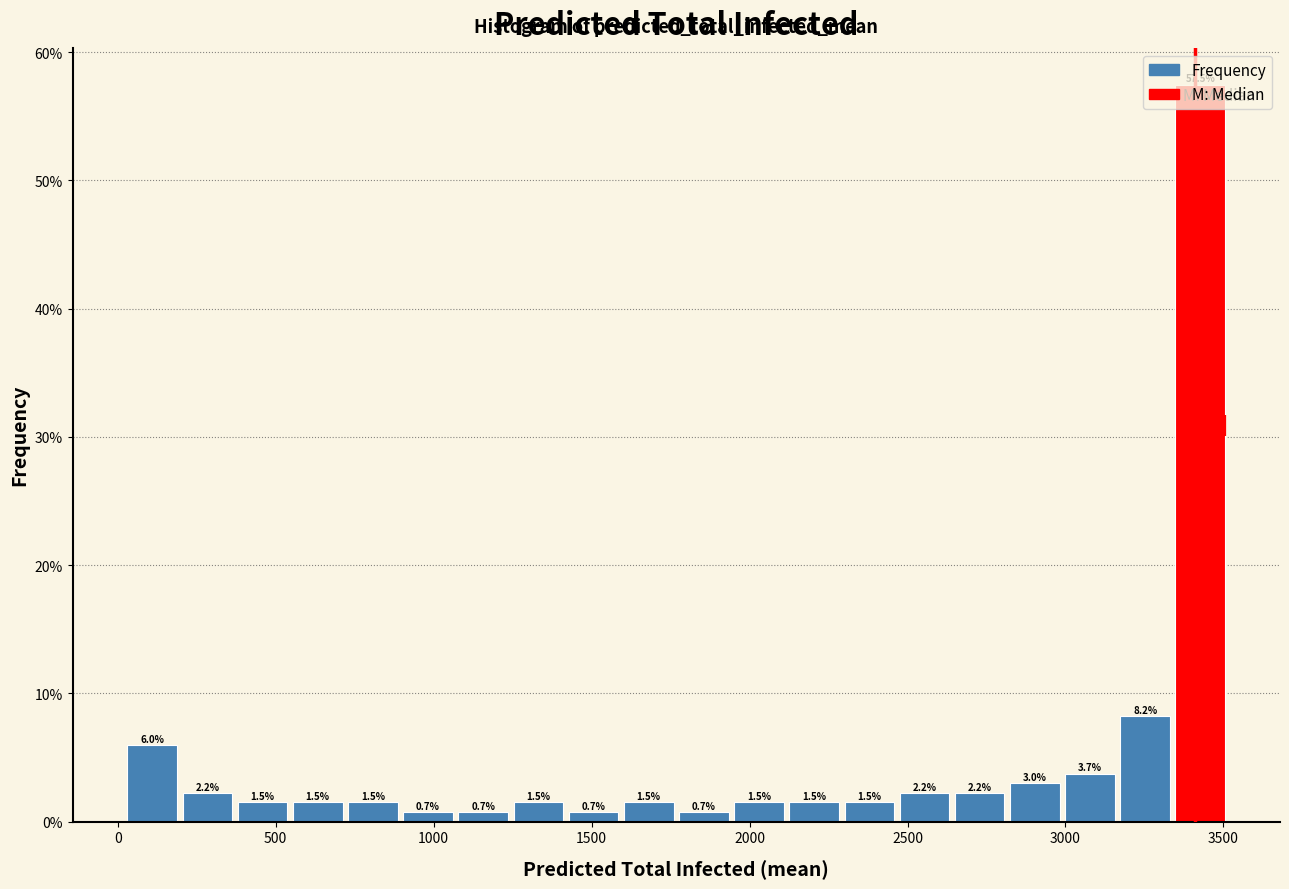

Around what value on the x-axis is the tallest bar? Give the approximate position of its centre, as read against the axis.

3450